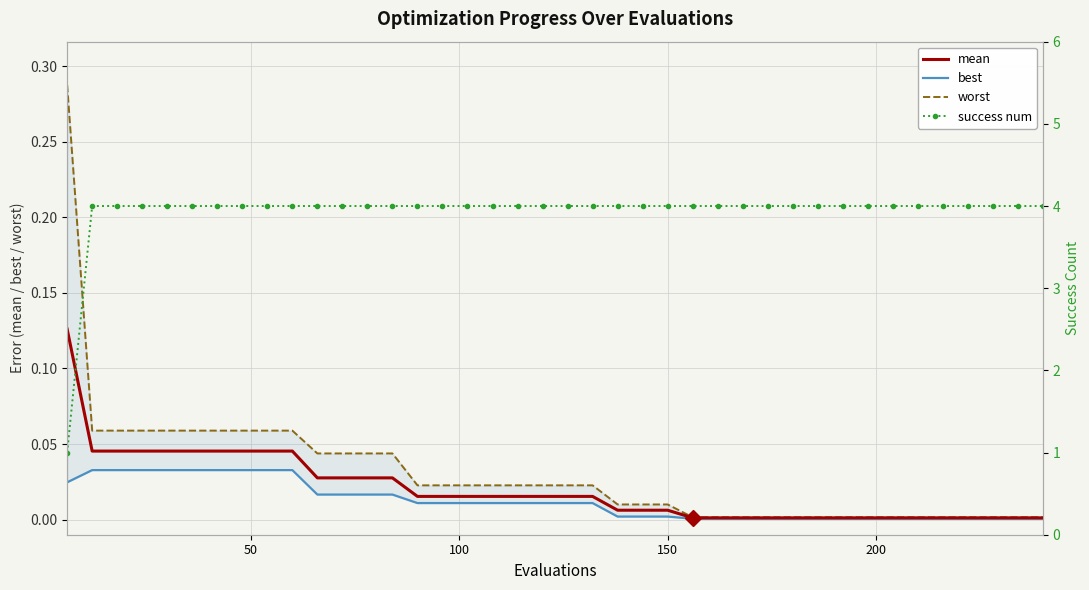

Reading left to right, transcribe all the data shown in this chart.

mean: 0.1	0.0	0.0	0.0	0.0	0.0	0.0	0.0	0.0	0.0	0.0	0.0	0.0	0.0	0.0	0.0	0.0	0.0	0.0	0.0	0.0	0.0	0.0	0.0	0.0	0.0	0.0	0.0	0.0	0.0	0.0	0.0	0.0	0.0	0.0	0.0	0.0	0.0	0.0	0.0
best: 0.0	0.0	0.0	0.0	0.0	0.0	0.0	0.0	0.0	0.0	0.0	0.0	0.0	0.0	0.0	0.0	0.0	0.0	0.0	0.0	0.0	0.0	0.0	0.0	0.0	0.0	0.0	0.0	0.0	0.0	0.0	0.0	0.0	0.0	0.0	0.0	0.0	0.0	0.0	0.0
worst: 0.3	0.1	0.1	0.1	0.1	0.1	0.1	0.1	0.1	0.1	0.0	0.0	0.0	0.0	0.0	0.0	0.0	0.0	0.0	0.0	0.0	0.0	0.0	0.0	0.0	0.0	0.0	0.0	0.0	0.0	0.0	0.0	0.0	0.0	0.0	0.0	0.0	0.0	0.0	0.0
success num: 1.0	4.0	4.0	4.0	4.0	4.0	4.0	4.0	4.0	4.0	4.0	4.0	4.0	4.0	4.0	4.0	4.0	4.0	4.0	4.0	4.0	4.0	4.0	4.0	4.0	4.0	4.0	4.0	4.0	4.0	4.0	4.0	4.0	4.0	4.0	4.0	4.0	4.0	4.0	4.0